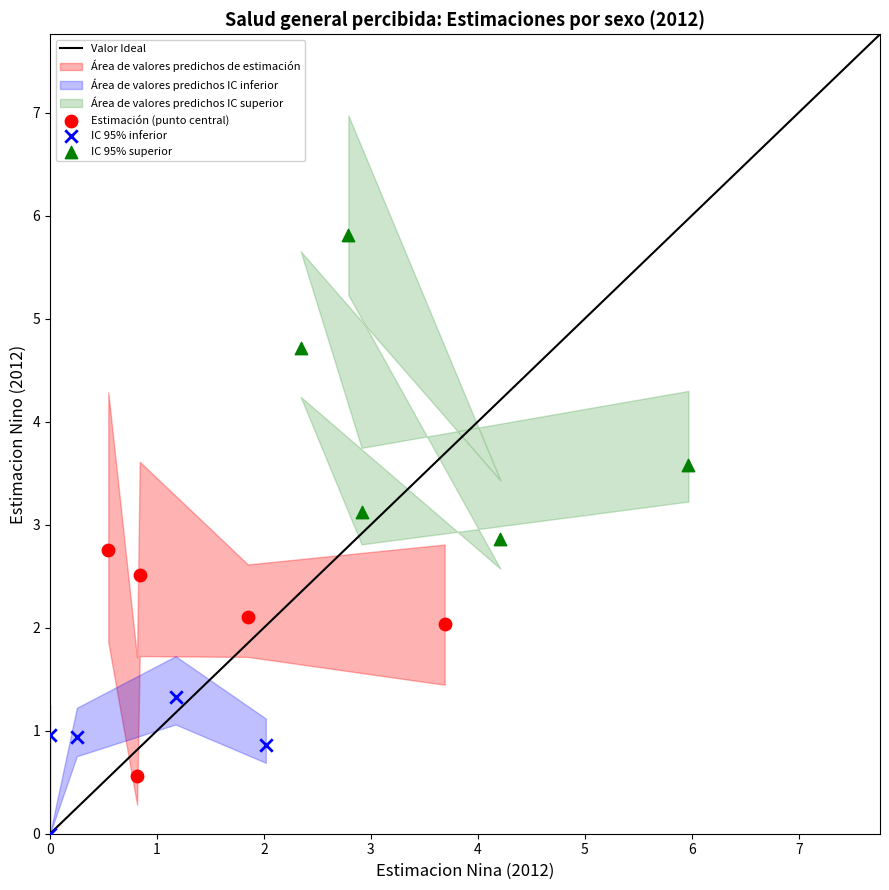

Which series contains the lowest Y value?

IC 95% inferior